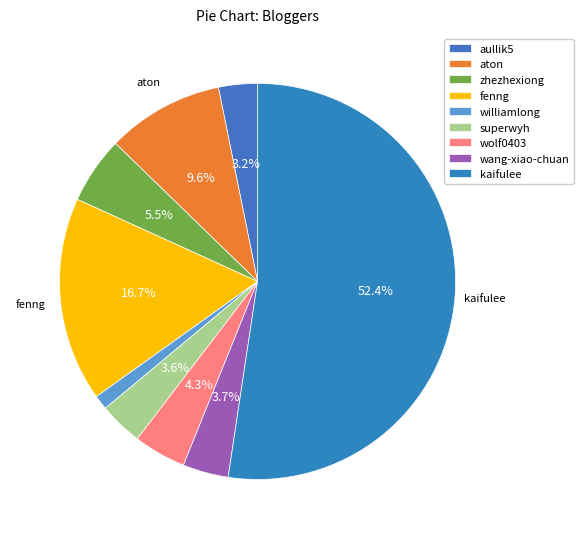

Combined, do aullik5 and aton account for over 50%?

No